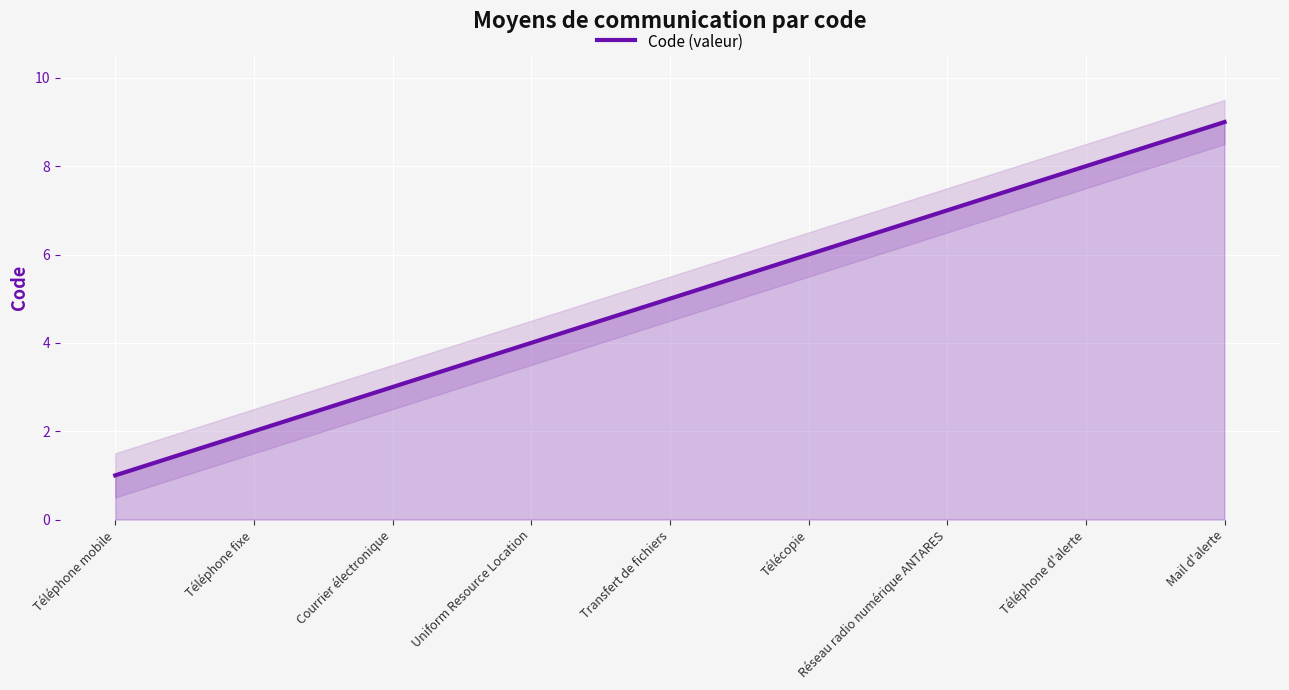

At which label is the value closest to 5?

Transfert de fichiers